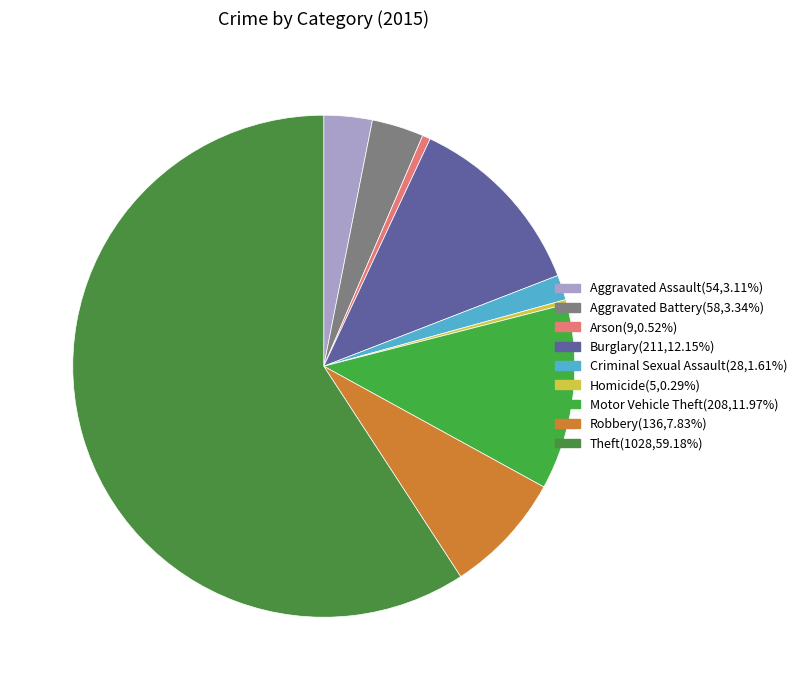

Which slice represents more than half of the pie?

Theft